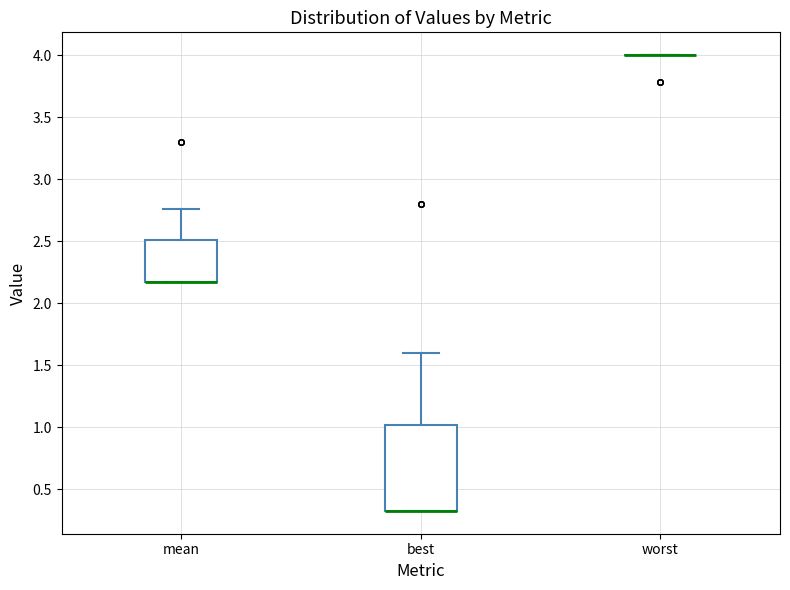

Reading left to right, read every box against the y-axis: the position of its median line, the range the box covers, and the ends of its whiskers. The values are not printed on the chart, so give them approximately, as read against the axis.

mean: median 2.15 (drawn on the box's lower edge), box 2.15 to 2.50, whiskers 2.15 to 2.75
best: median 0.30 (drawn on the box's lower edge), box 0.30 to 1.00, whiskers 0.30 to 1.60
worst: box collapsed to a line at 4.00, whiskers 4.00 to 4.00